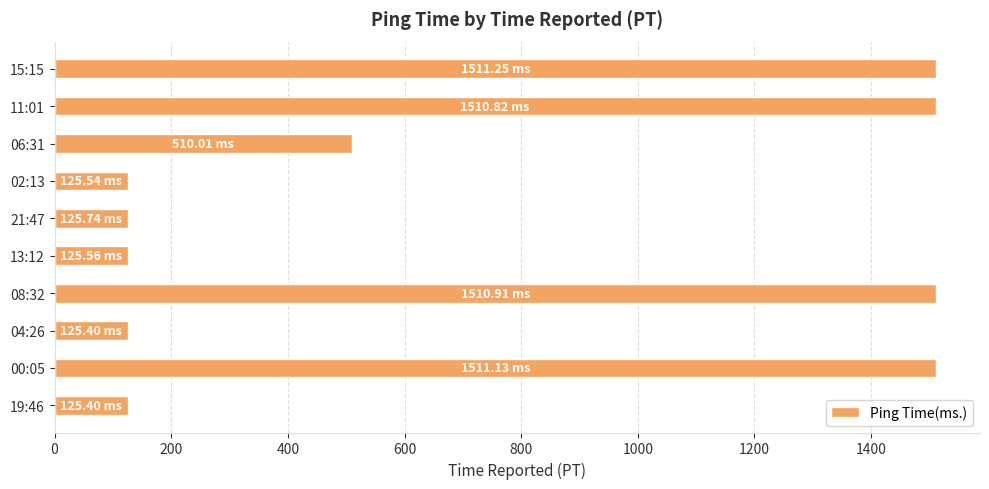

What is the average value?

718.2